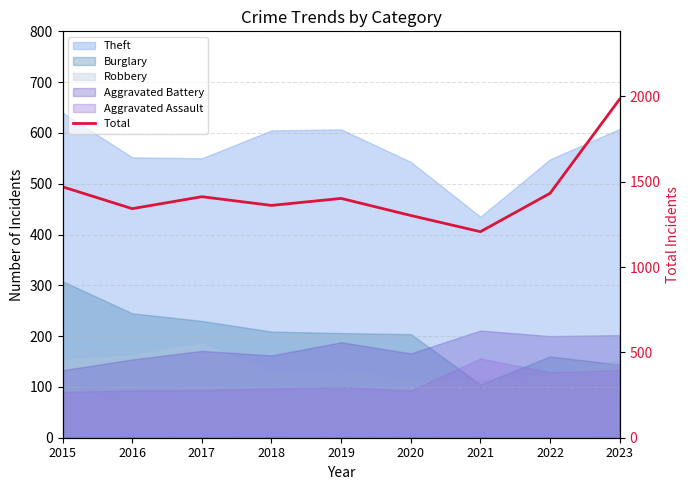

What is the difference between the maximum and second lowest values?

682